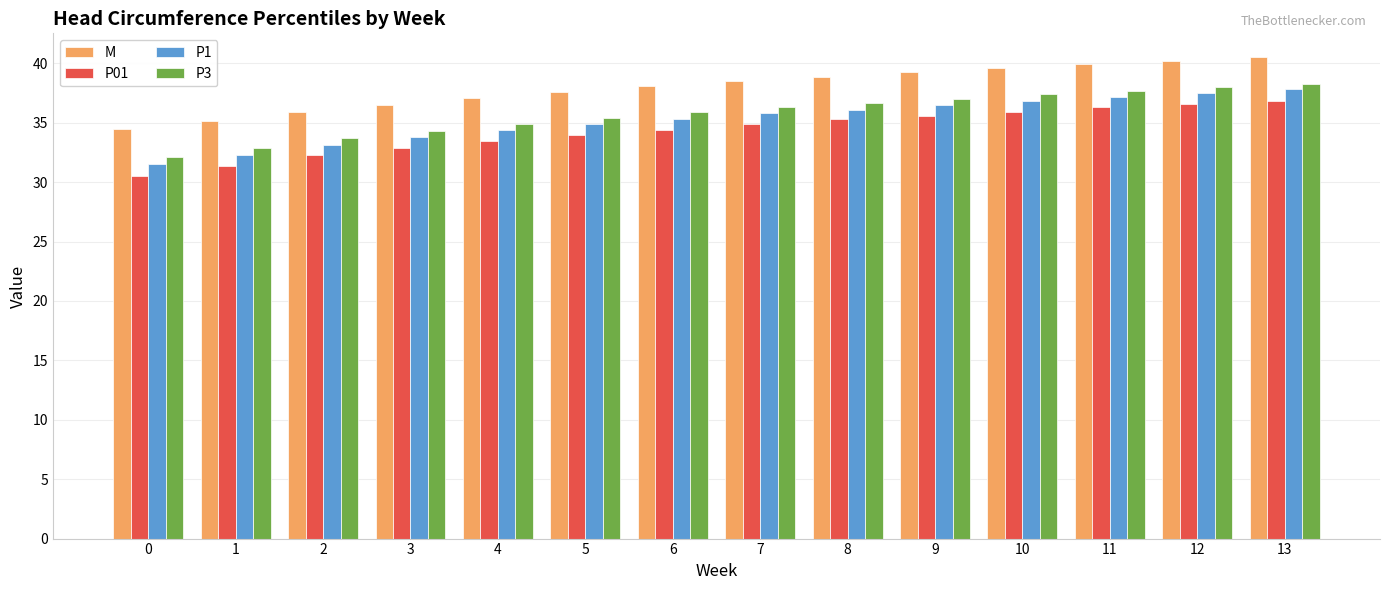

What is the difference between the second highest and minimum values in the P01 series?

6.1